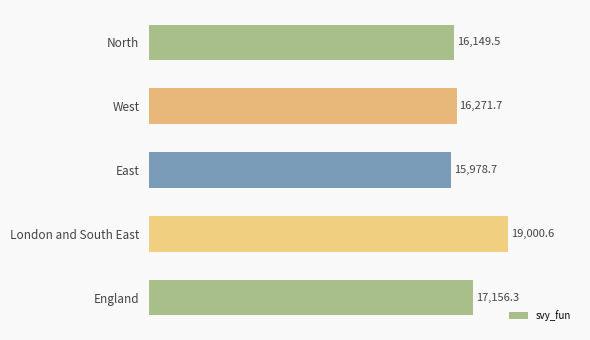

Which category has the lowest value across all series?

East